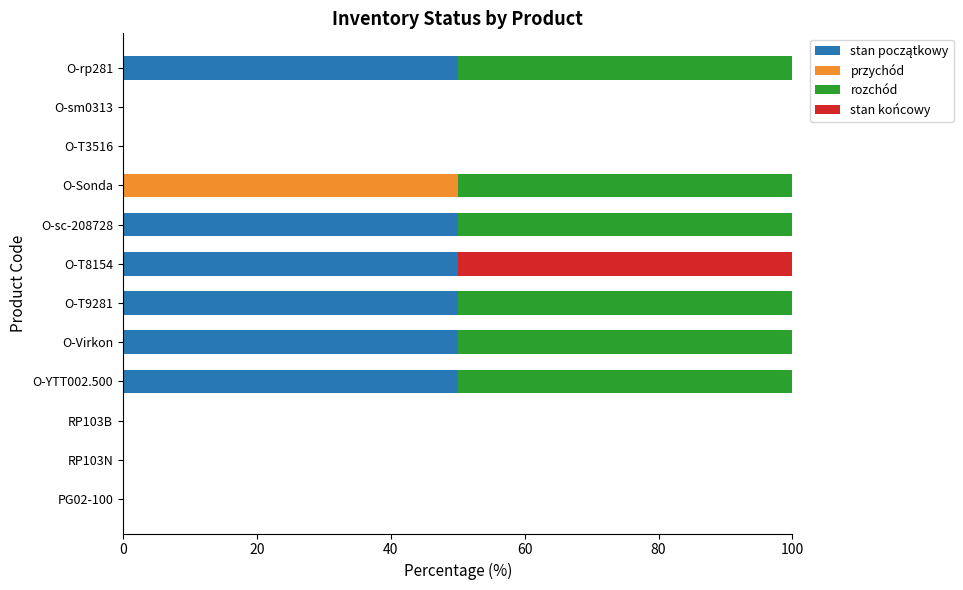

What is the total value across all series at O-sc-208728?

100